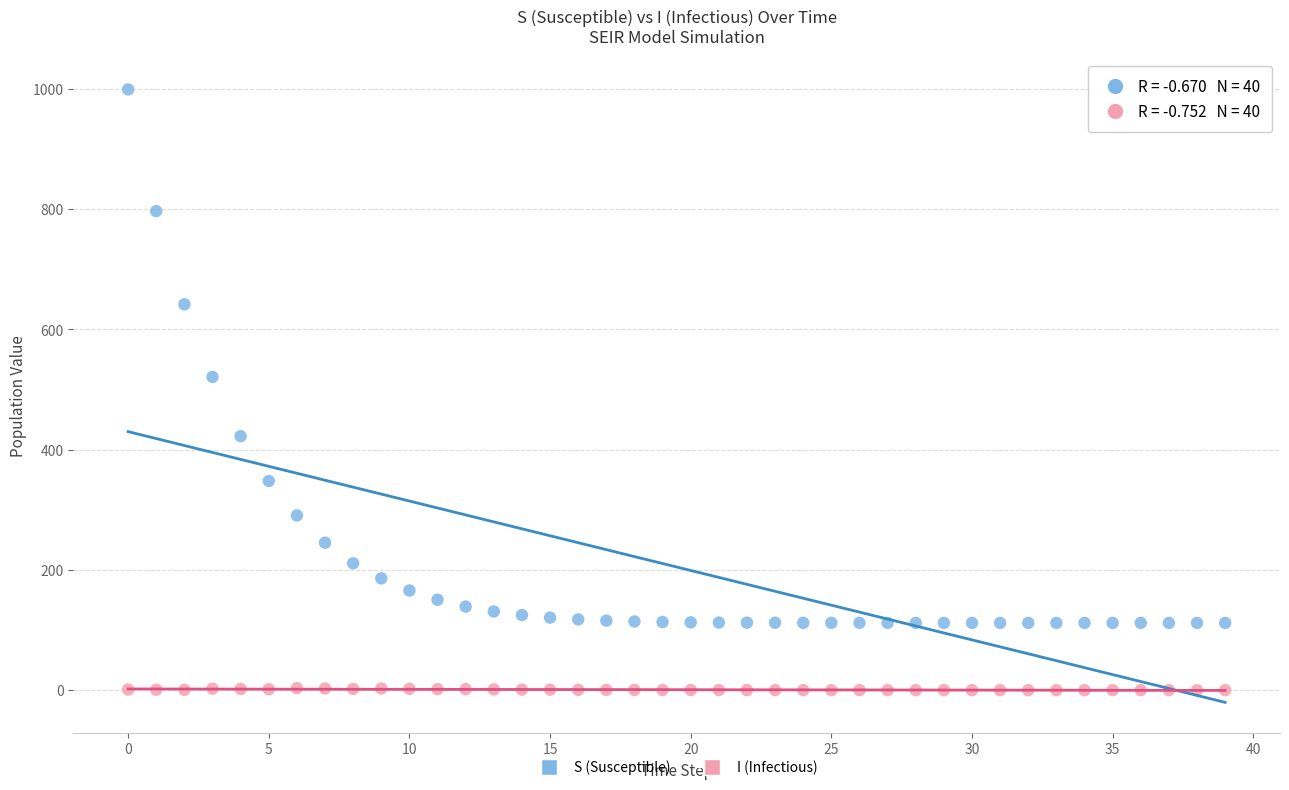

Which series reaches the minimum Y coordinate?

I (Infectious)